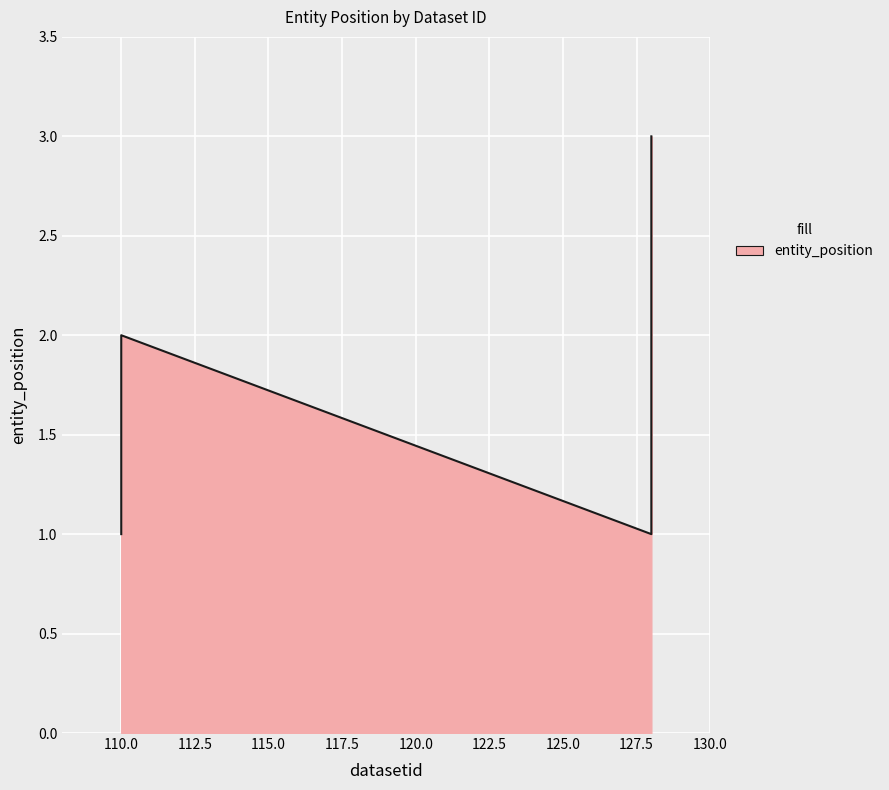

Reading left to right, list all the values displayed in this chart.

110=1	110=2	128=1	128=2	128=3